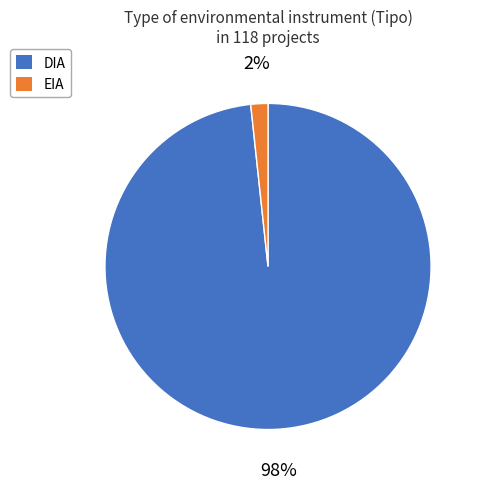

To the nearest percent, what is the average slice percentage?

50%